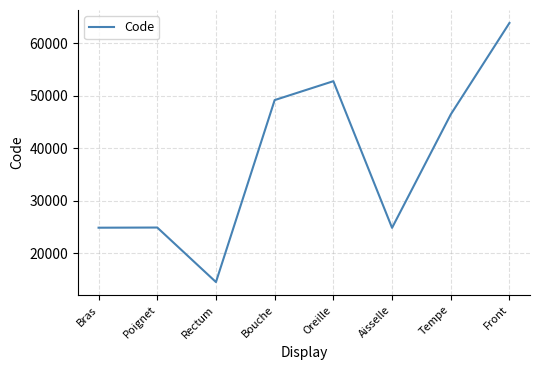

At which label is the value closest to 39204?

Tempe